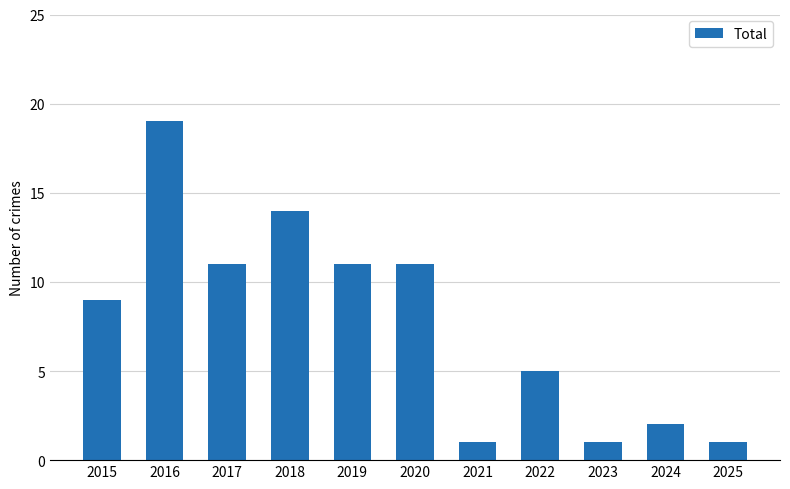

How many series are shown in this chart?

1